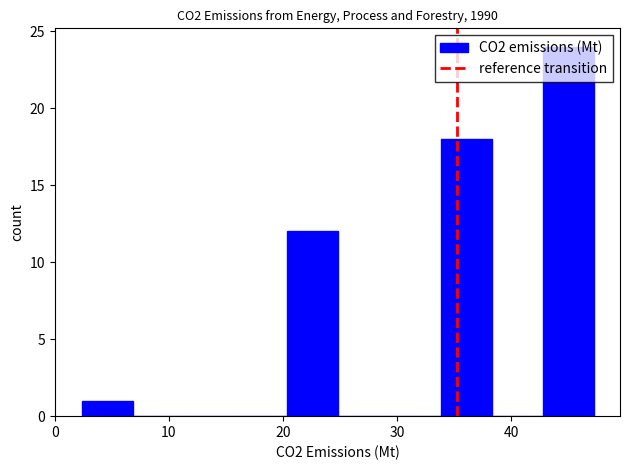

Which range on the x-axis has the tallest bar?

43 to 47